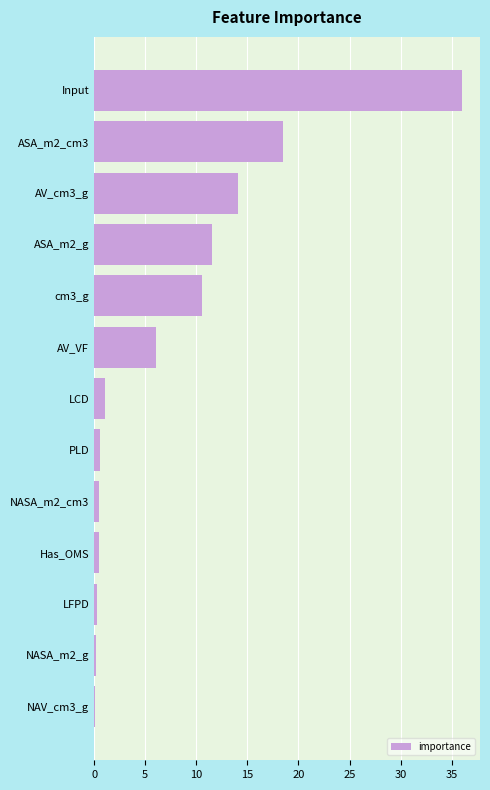

What is the approximate value at ASA_m2_cm3?

18.5